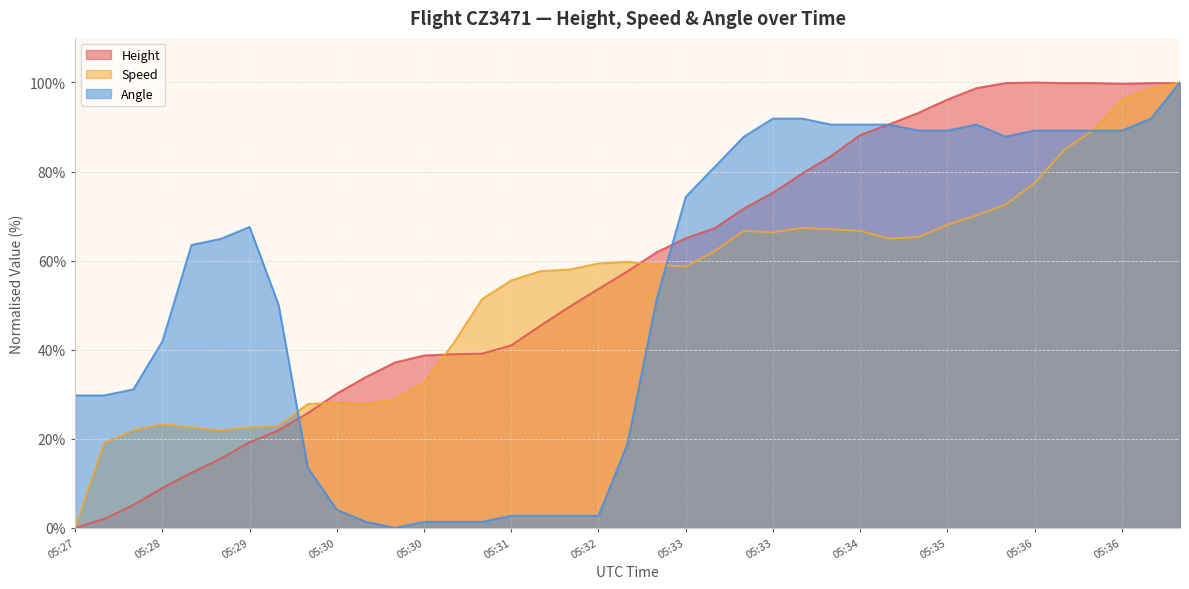

Does the chart display data point markers on the line(s)?

No